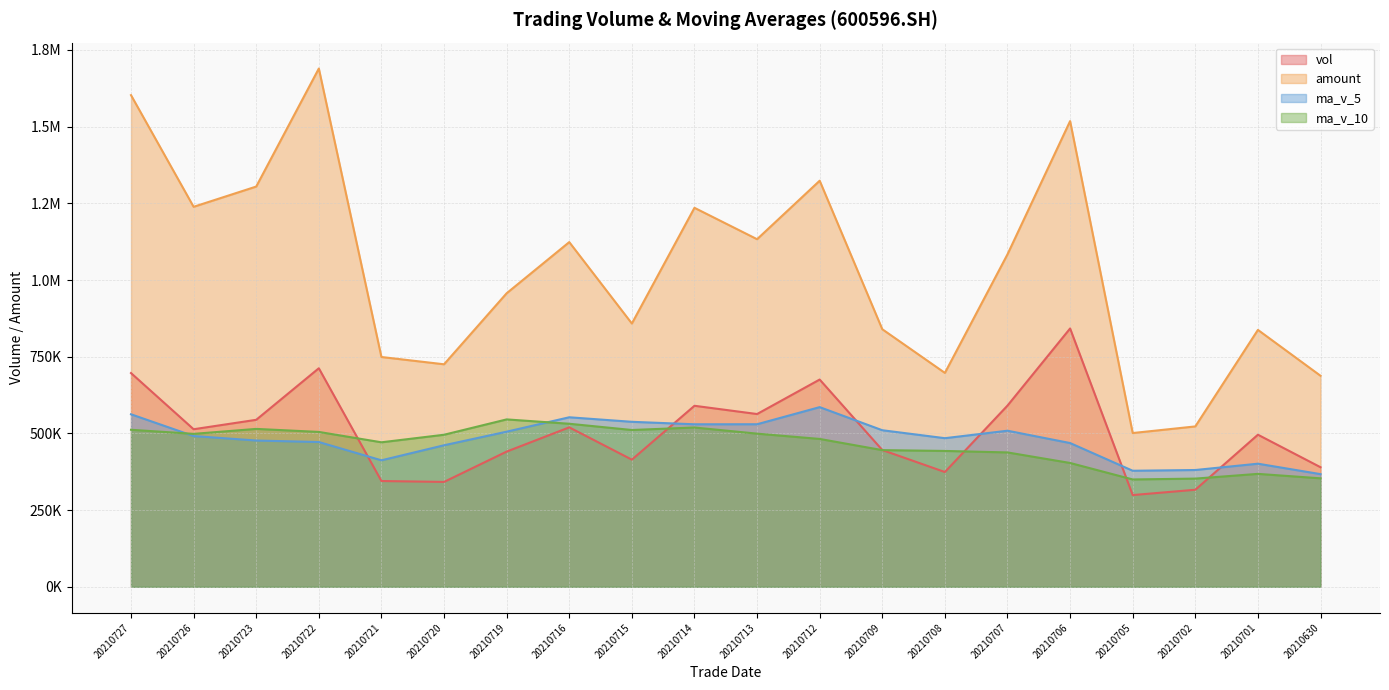

Does the chart have visible grid lines?

Yes